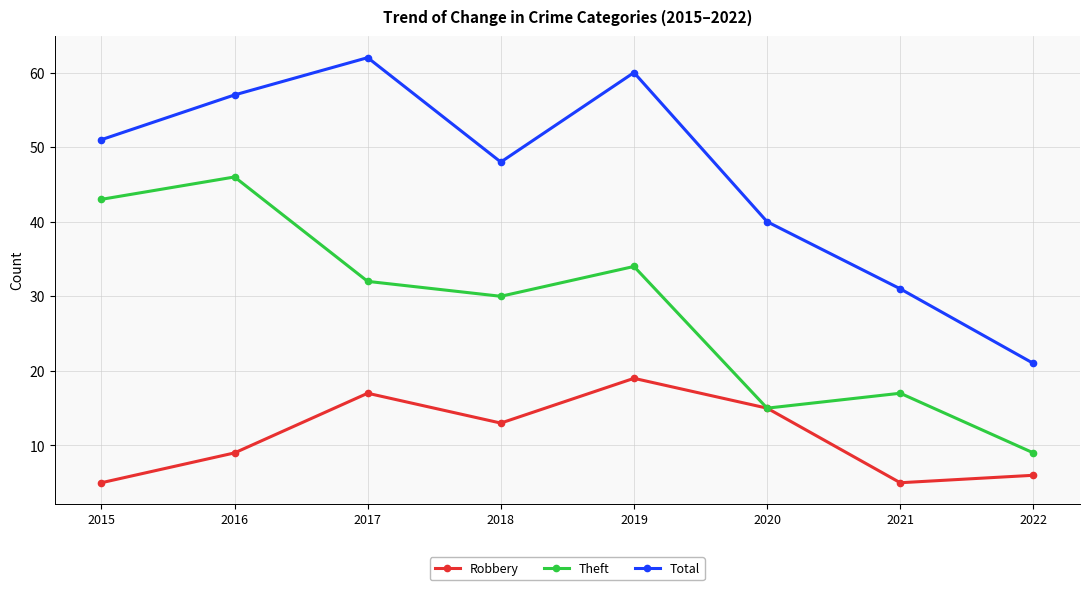

What is the total value across all series at 2015?

99